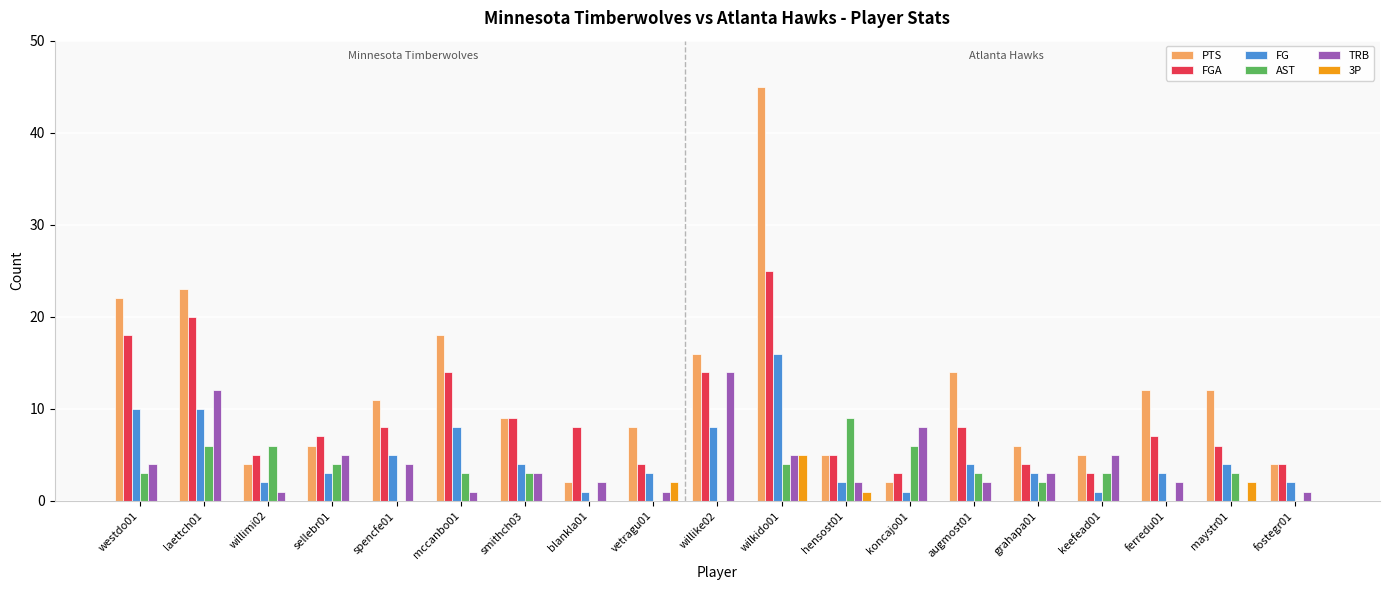

At which category is the sum across all series the highest?

wilkido01